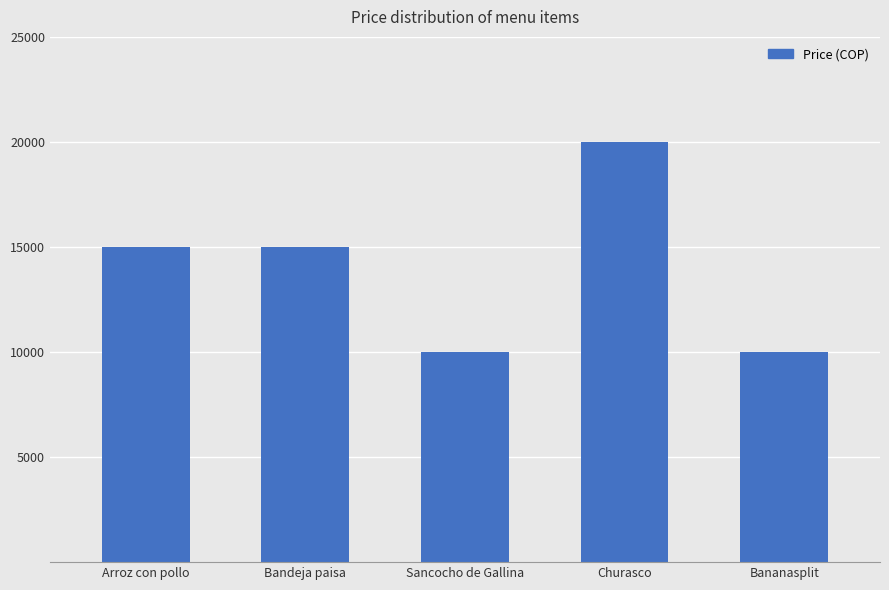

What is the maximum value shown in the chart?

20000